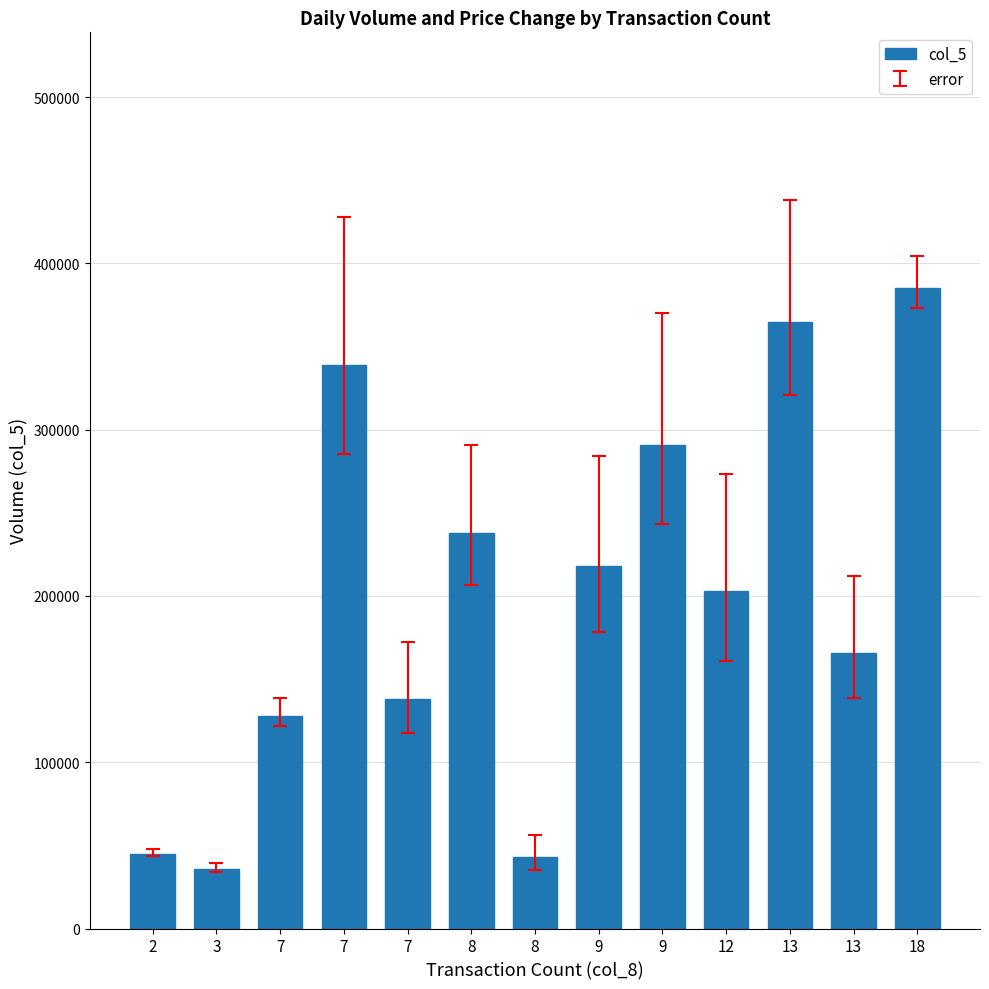

How many bars are there in total?

13